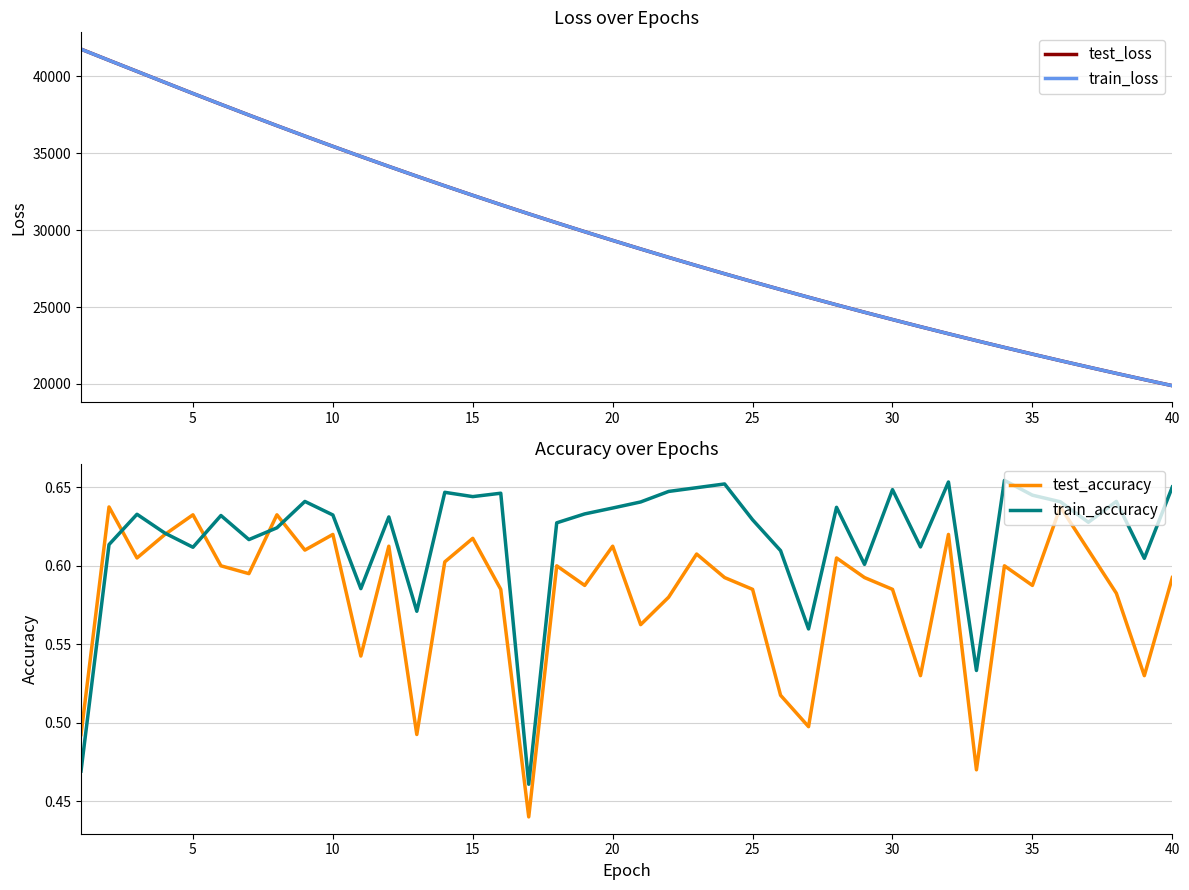

True or false: test_accuracy and test_loss cross at least once.

False